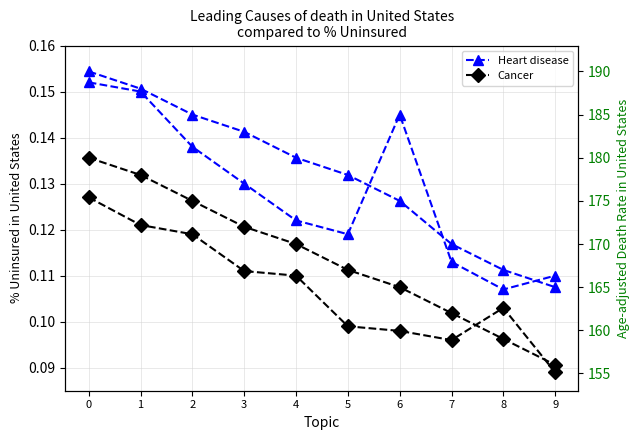

Reading left to right, list all the values displayed in this chart.

Heart disease: 0.2	0.1	0.1	0.1	0.1	0.1	0.1	0.1	0.1	0.1
Cancer: 0.1	0.1	0.1	0.1	0.1	0.1	0.1	0.1	0.1	0.1
Heart disease right: 190.0	188.0	185.0	183.0	180.0	178.0	175.0	170.0	167.0	165.0
Cancer right: 180.0	178.0	175.0	172.0	170.0	167.0	165.0	162.0	159.0	156.0